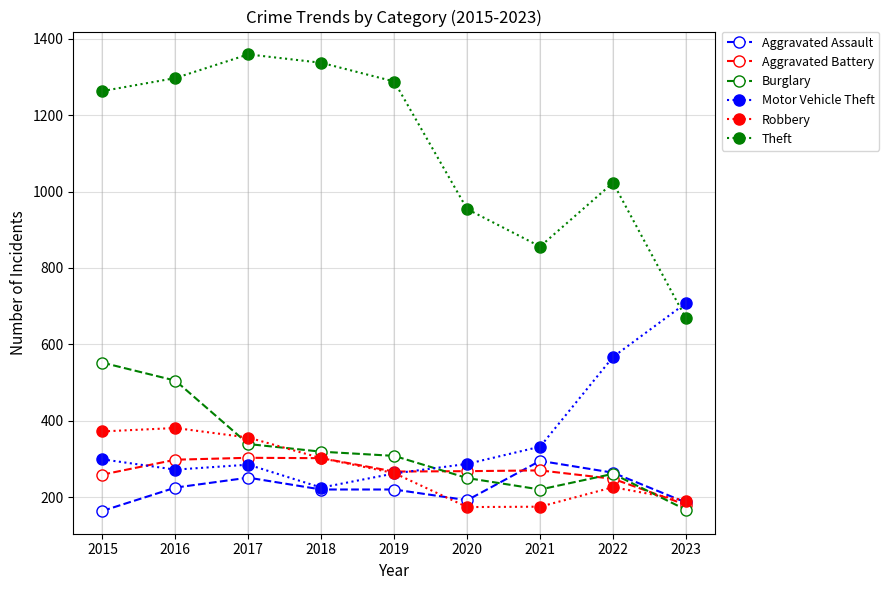

Which series has the largest total across all categories?

Theft